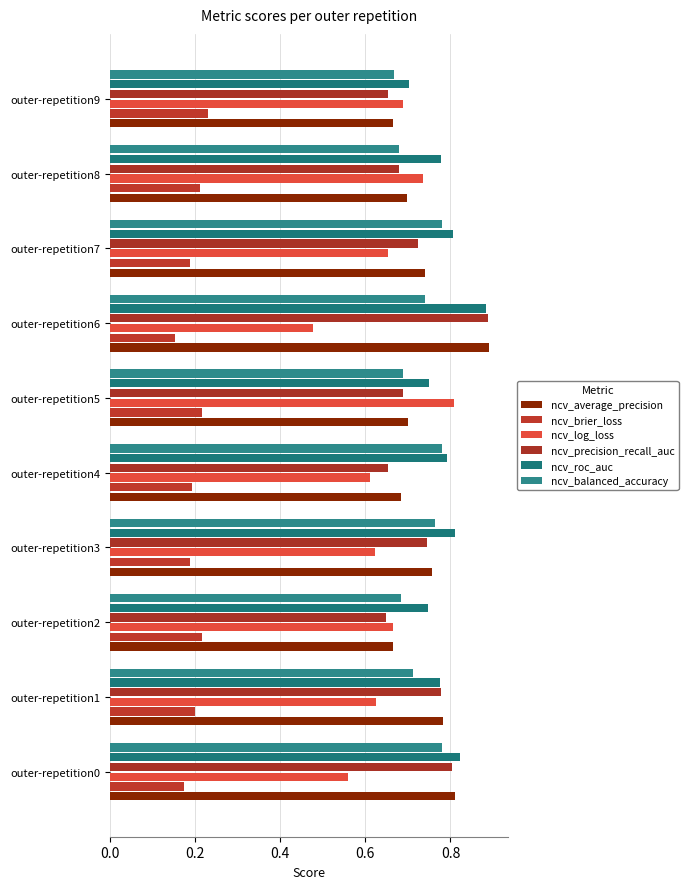

How many categories are shown in the chart?

10